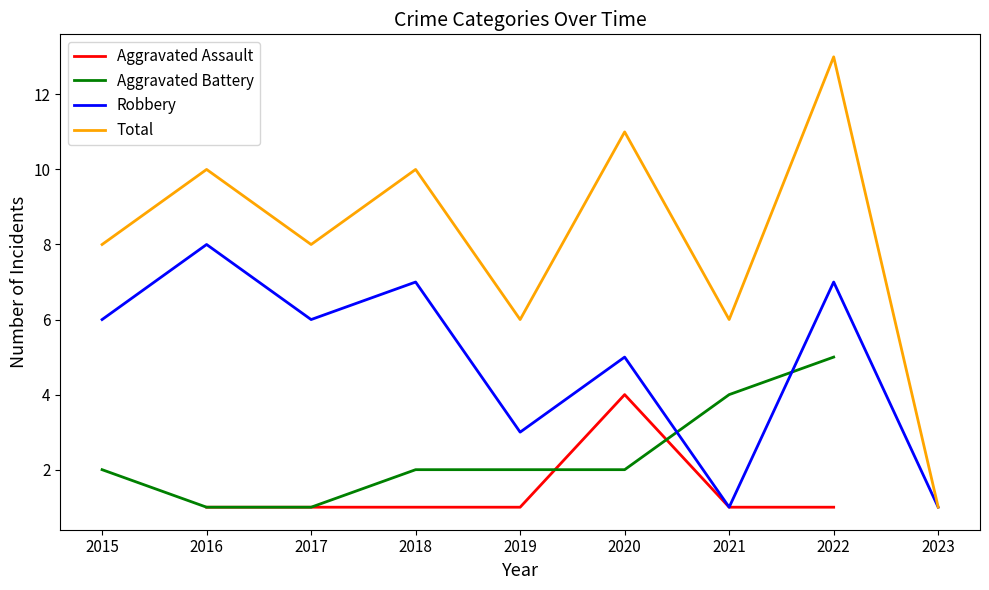

What is the value of the Total point at the 4th from the left?

10.0